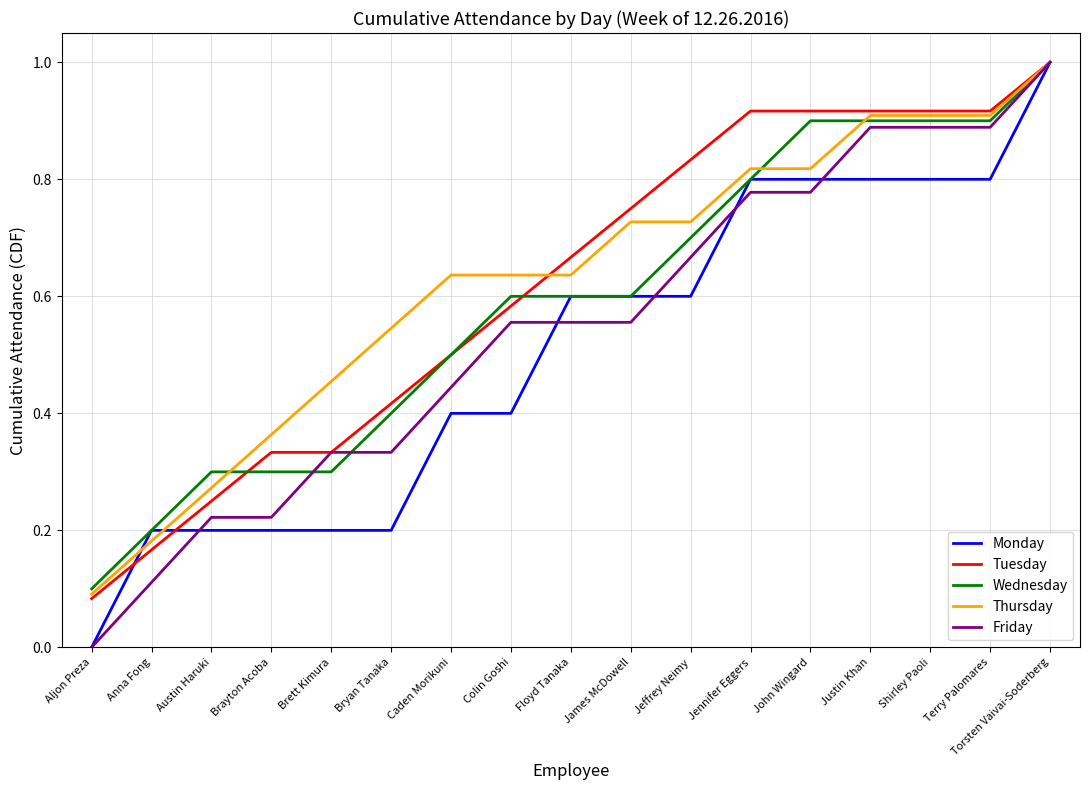

What are all the series names shown in the legend?

Monday, Tuesday, Wednesday, Thursday, Friday